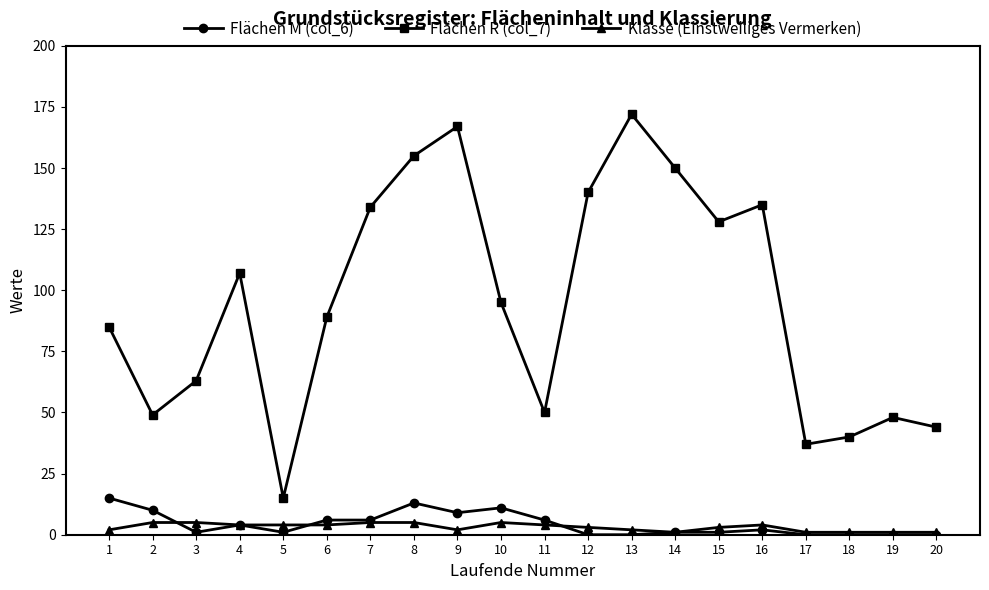

Reading right to left, extract all data points from this chart.

Flächen M (col_6): 0	0	0	0	2	1	1	0	0	6	11	9	13	6	6	1	4	1	10	15
Flächen R (col_7): 44	48	40	37	135	128	150	172	140	50	95	167	155	134	89	15	107	63	49	85
Klasse (Einstweiliges Vermerken): 1	1	1	1	4	3	1	2	3	4	5	2	5	5	4	4	4	5	5	2